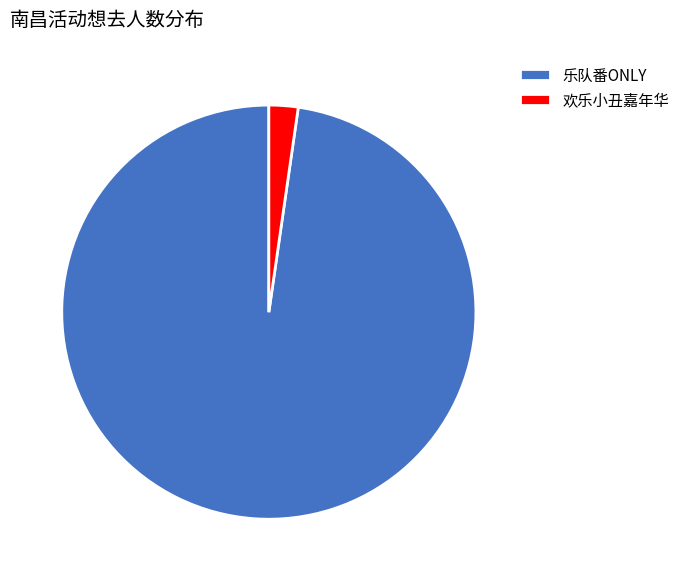

Rank the categories by value from highest to lowest.

乐队番ONLY, 欢乐小丑嘉年华